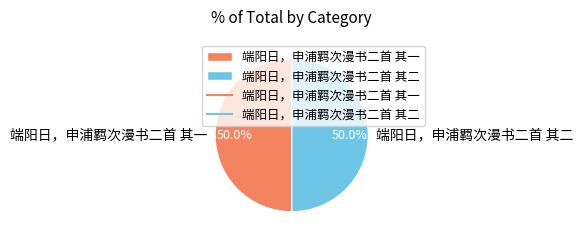

Approximately how many times larger is the value at 端阳日，申浦羁次漫书二首 其二 compared to 端阳日，申浦羁次漫书二首 其一?

1.0